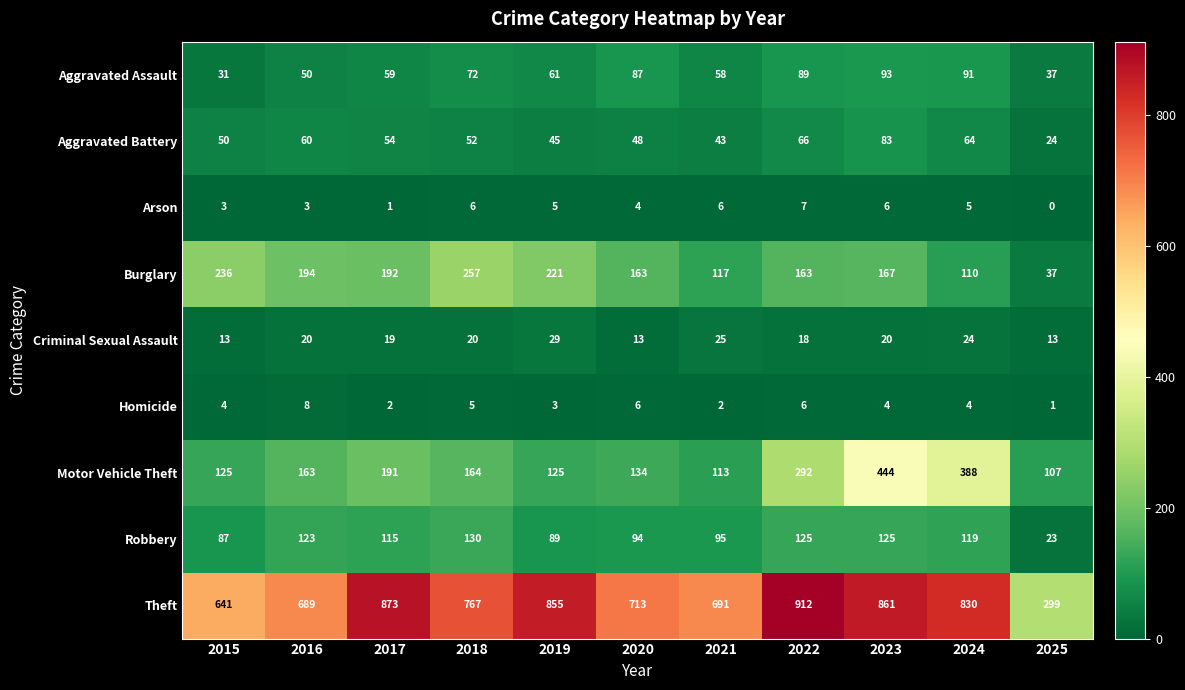

Is it true that Homicide equals 8 at 2016?

True